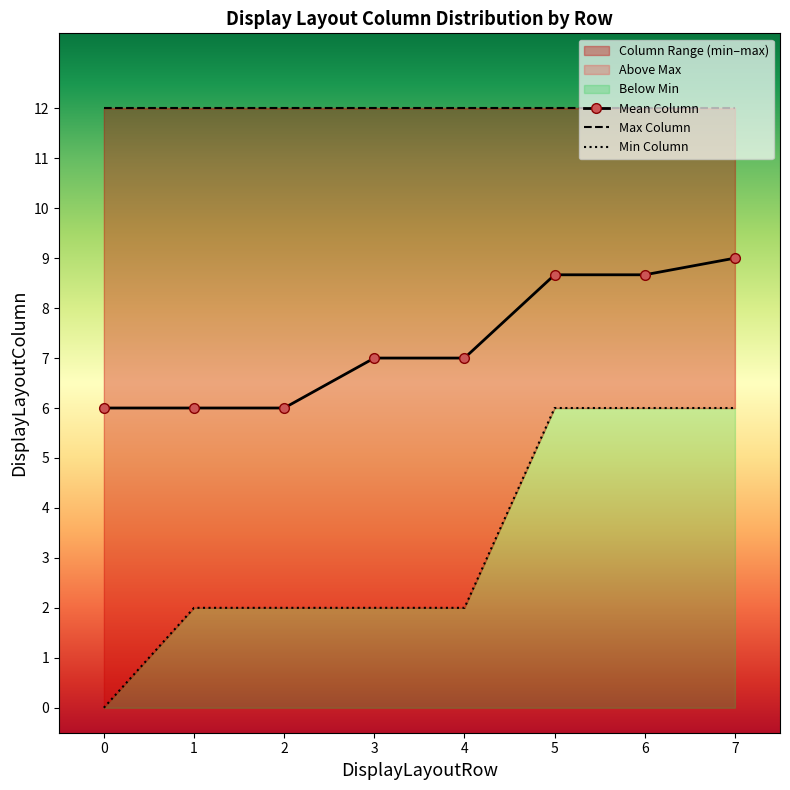

What is the value of the Mean Column point at the 6th from the left?

8.7